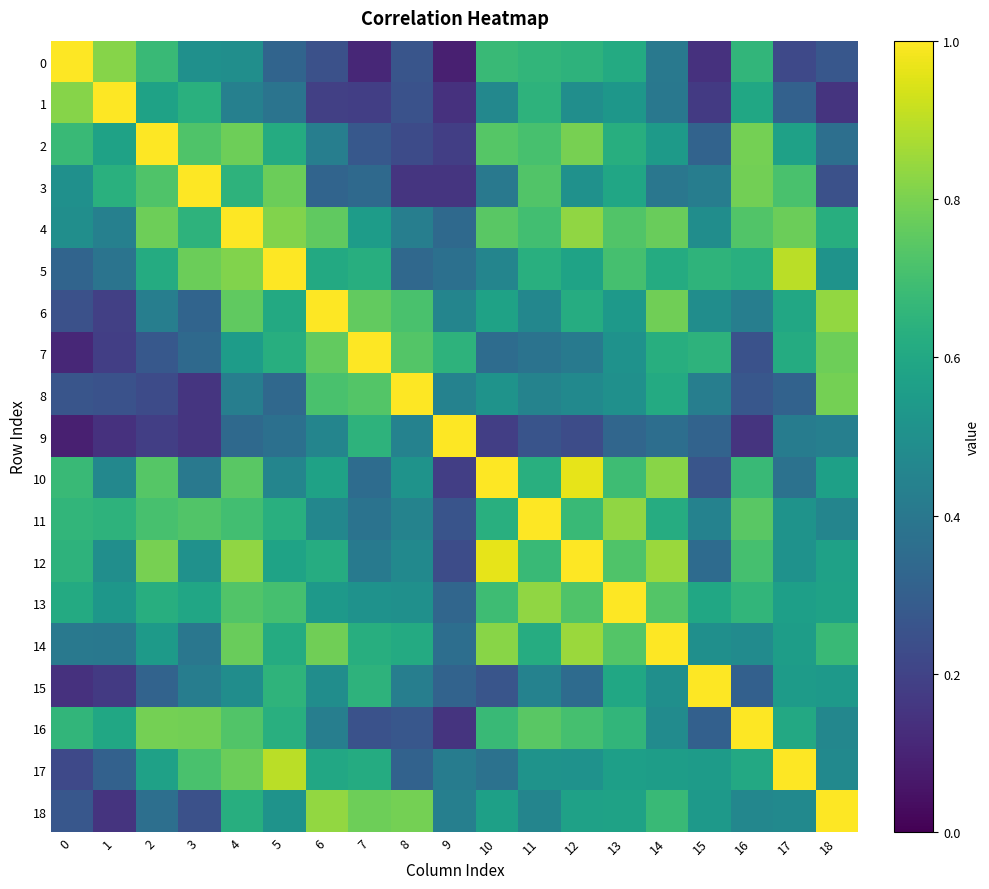

Reading left to right, transcribe all the data shown in this chart.

0: 0=1.0	1=0.8	2=0.7	3=0.5	4=0.5	5=0.3	6=0.2	7=0.1	8=0.3	9=0.1	10=0.7	11=0.7	12=0.6	13=0.6	14=0.4	15=0.1	16=0.7	17=0.2	18=0.3
1: 0=0.8	1=1.0	2=0.6	3=0.6	4=0.4	5=0.4	6=0.2	7=0.2	8=0.3	9=0.1	10=0.5	11=0.6	12=0.5	13=0.5	14=0.4	15=0.2	16=0.6	17=0.3	18=0.2
2: 0=0.7	1=0.6	2=1.0	3=0.7	4=0.8	5=0.6	6=0.4	7=0.3	8=0.2	9=0.2	10=0.7	11=0.7	12=0.8	13=0.6	14=0.5	15=0.3	16=0.8	17=0.6	18=0.4
3: 0=0.5	1=0.6	2=0.7	3=1.0	4=0.6	5=0.8	6=0.3	7=0.3	8=0.2	9=0.2	10=0.4	11=0.7	12=0.5	13=0.6	14=0.4	15=0.4	16=0.8	17=0.7	18=0.2
4: 0=0.5	1=0.4	2=0.8	3=0.6	4=1.0	5=0.8	6=0.8	7=0.6	8=0.4	9=0.3	10=0.7	11=0.7	12=0.8	13=0.7	14=0.8	15=0.5	16=0.7	17=0.8	18=0.6
5: 0=0.3	1=0.4	2=0.6	3=0.8	4=0.8	5=1.0	6=0.6	7=0.6	8=0.3	9=0.4	10=0.5	11=0.6	12=0.6	13=0.7	14=0.6	15=0.6	16=0.6	17=0.9	18=0.5
6: 0=0.2	1=0.2	2=0.4	3=0.3	4=0.8	5=0.6	6=1.0	7=0.8	8=0.7	9=0.5	10=0.6	11=0.5	12=0.6	13=0.5	14=0.8	15=0.5	16=0.4	17=0.6	18=0.8
7: 0=0.1	1=0.2	2=0.3	3=0.3	4=0.6	5=0.6	6=0.8	7=1.0	8=0.7	9=0.6	10=0.4	11=0.4	12=0.4	13=0.5	14=0.6	15=0.6	16=0.3	17=0.6	18=0.8
8: 0=0.3	1=0.3	2=0.2	3=0.2	4=0.4	5=0.3	6=0.7	7=0.7	8=1.0	9=0.4	10=0.5	11=0.4	12=0.5	13=0.5	14=0.6	15=0.4	16=0.3	17=0.3	18=0.8
9: 0=0.1	1=0.1	2=0.2	3=0.2	4=0.3	5=0.4	6=0.5	7=0.6	8=0.4	9=1.0	10=0.2	11=0.3	12=0.2	13=0.3	14=0.4	15=0.3	16=0.2	17=0.4	18=0.4
10: 0=0.7	1=0.5	2=0.7	3=0.4	4=0.7	5=0.5	6=0.6	7=0.4	8=0.5	9=0.2	10=1.0	11=0.6	12=1.0	13=0.7	14=0.8	15=0.3	16=0.7	17=0.4	18=0.6
11: 0=0.7	1=0.6	2=0.7	3=0.7	4=0.7	5=0.6	6=0.5	7=0.4	8=0.4	9=0.3	10=0.6	11=1.0	12=0.7	13=0.8	14=0.6	15=0.4	16=0.7	17=0.5	18=0.5
12: 0=0.6	1=0.5	2=0.8	3=0.5	4=0.8	5=0.6	6=0.6	7=0.4	8=0.5	9=0.2	10=1.0	11=0.7	12=1.0	13=0.7	14=0.9	15=0.4	16=0.7	17=0.5	18=0.6
13: 0=0.6	1=0.5	2=0.6	3=0.6	4=0.7	5=0.7	6=0.5	7=0.5	8=0.5	9=0.3	10=0.7	11=0.8	12=0.7	13=1.0	14=0.7	15=0.6	16=0.7	17=0.6	18=0.6
14: 0=0.4	1=0.4	2=0.5	3=0.4	4=0.8	5=0.6	6=0.8	7=0.6	8=0.6	9=0.4	10=0.8	11=0.6	12=0.9	13=0.7	14=1.0	15=0.5	16=0.5	17=0.6	18=0.7
15: 0=0.1	1=0.2	2=0.3	3=0.4	4=0.5	5=0.6	6=0.5	7=0.6	8=0.4	9=0.3	10=0.3	11=0.4	12=0.4	13=0.6	14=0.5	15=1.0	16=0.3	17=0.5	18=0.5
16: 0=0.7	1=0.6	2=0.8	3=0.8	4=0.7	5=0.6	6=0.4	7=0.3	8=0.3	9=0.2	10=0.7	11=0.7	12=0.7	13=0.7	14=0.5	15=0.3	16=1.0	17=0.6	18=0.5
17: 0=0.2	1=0.3	2=0.6	3=0.7	4=0.8	5=0.9	6=0.6	7=0.6	8=0.3	9=0.4	10=0.4	11=0.5	12=0.5	13=0.6	14=0.6	15=0.5	16=0.6	17=1.0	18=0.5
18: 0=0.3	1=0.2	2=0.4	3=0.2	4=0.6	5=0.5	6=0.8	7=0.8	8=0.8	9=0.4	10=0.6	11=0.5	12=0.6	13=0.6	14=0.7	15=0.5	16=0.5	17=0.5	18=1.0